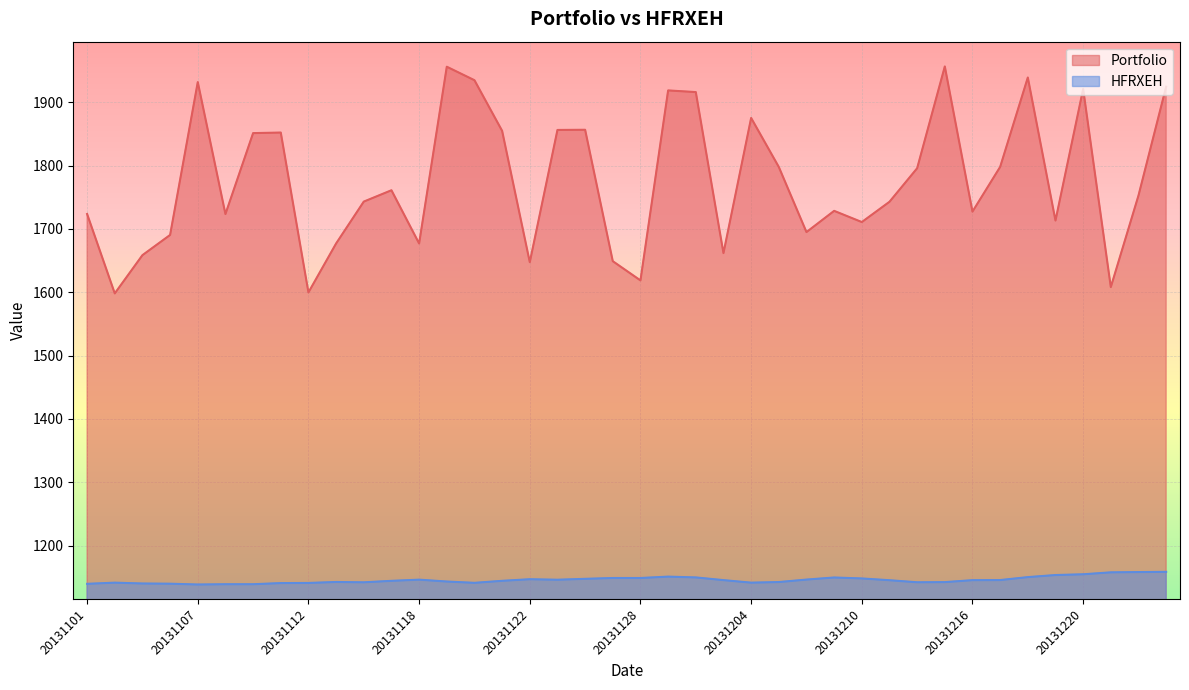

At which label is HFRXEH closest to 1148?

20131210